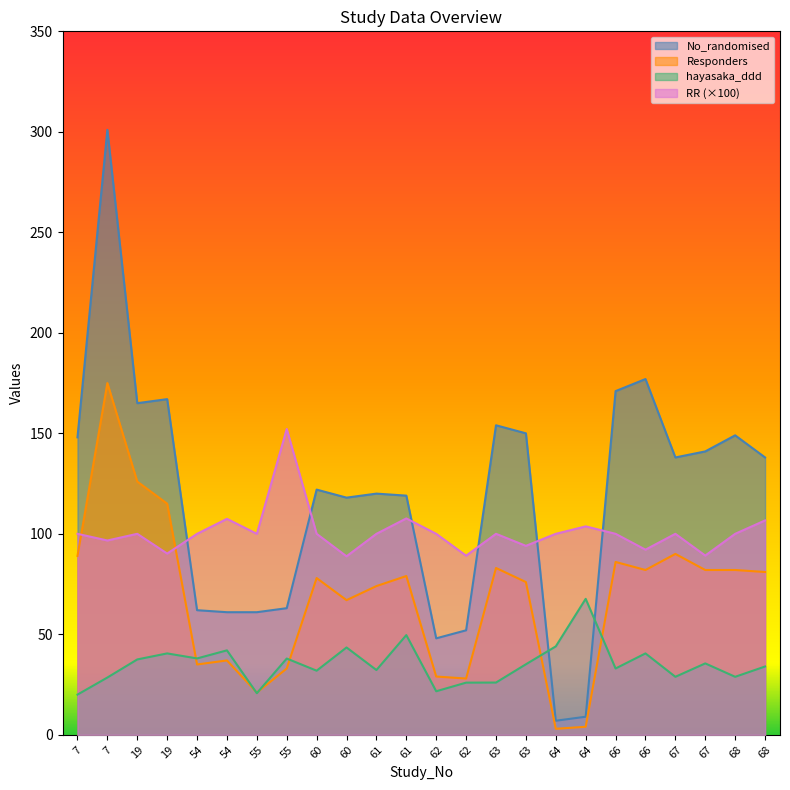

What is the difference between the maximum and second lowest values in the Responders series?

171.0